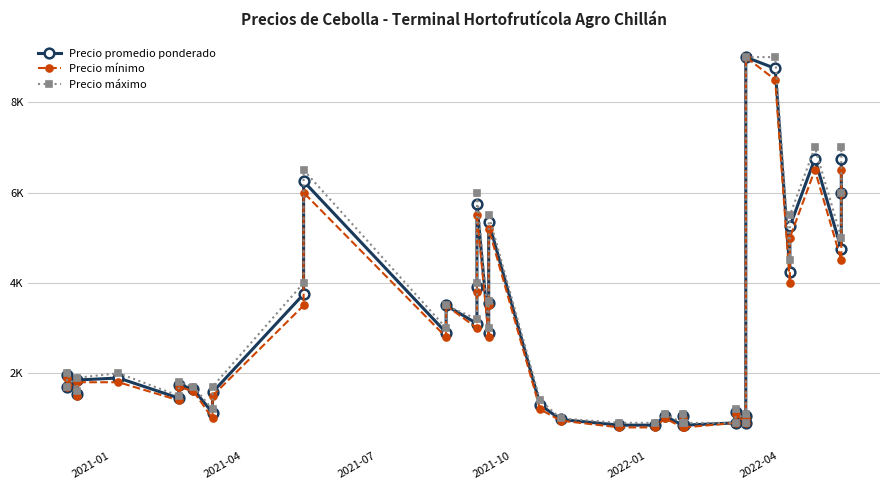

Count the number of data series in this chart.

3